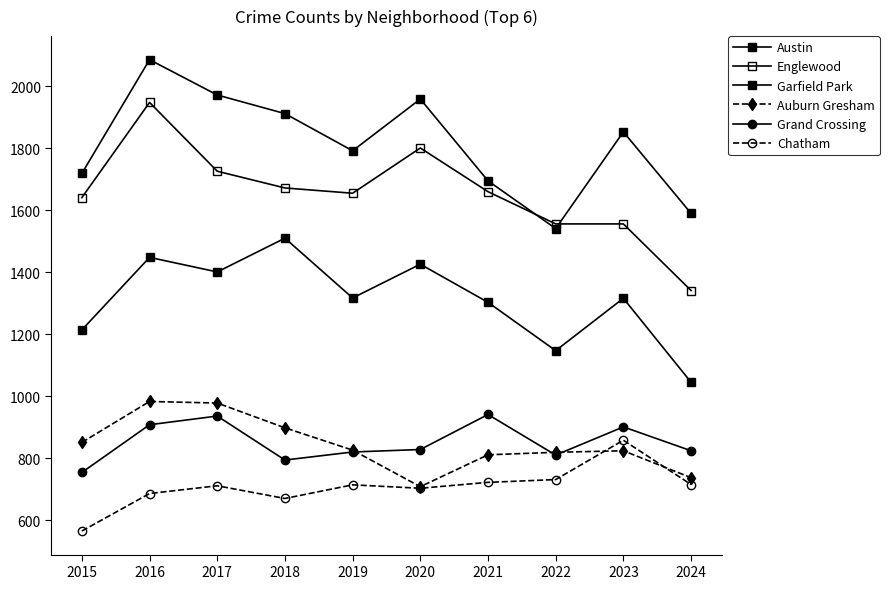

What is the value of the Grand Crossing point at the 6th from the left?

828